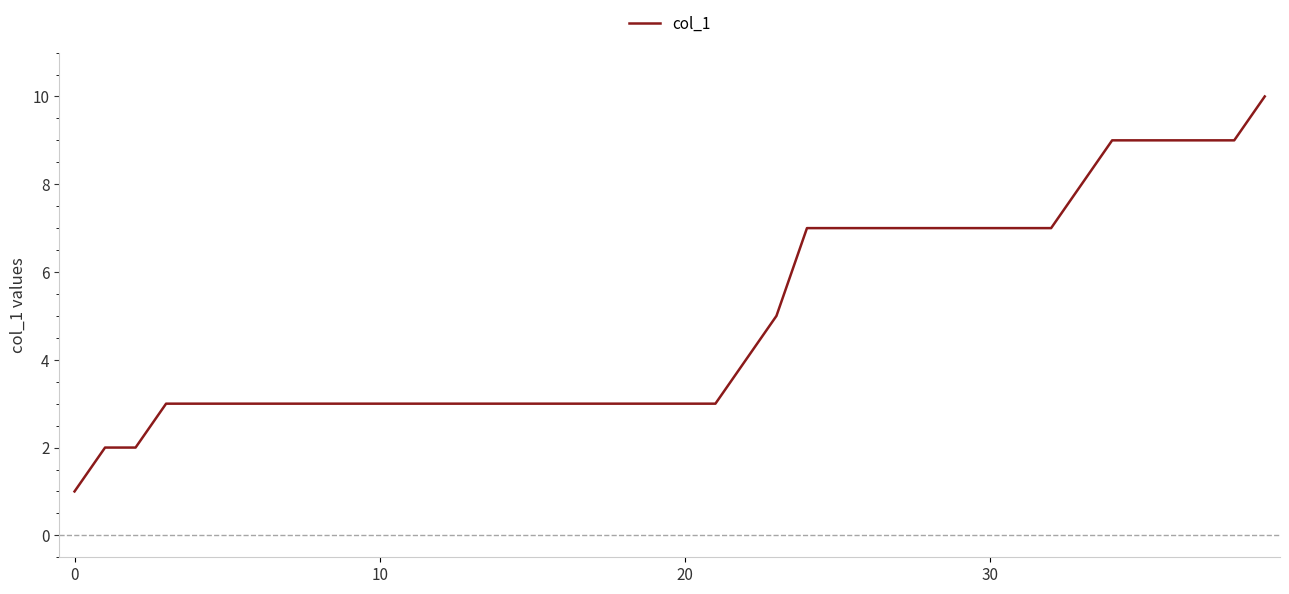

What is the greatest value displayed?

10